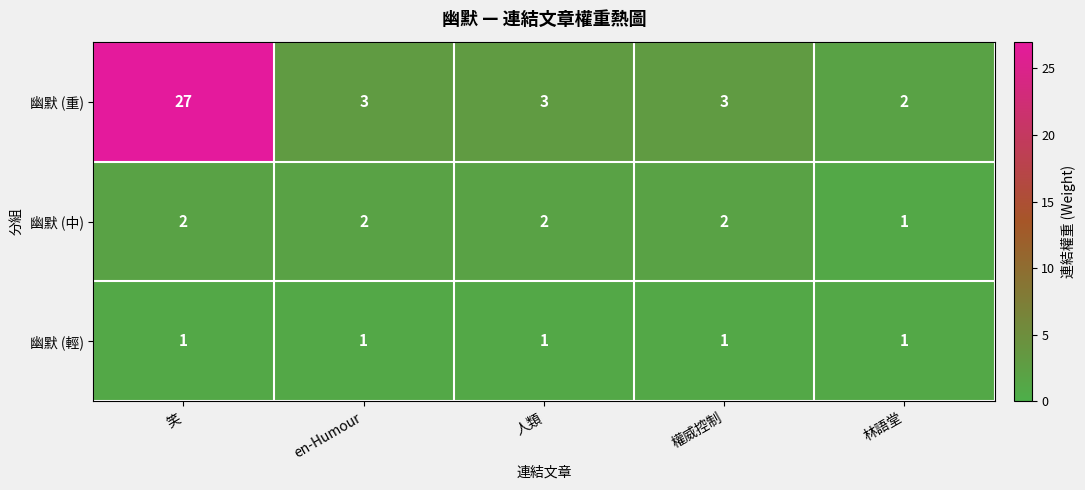

Is it true that 幽默 (重) equals 27 at 笑?

True